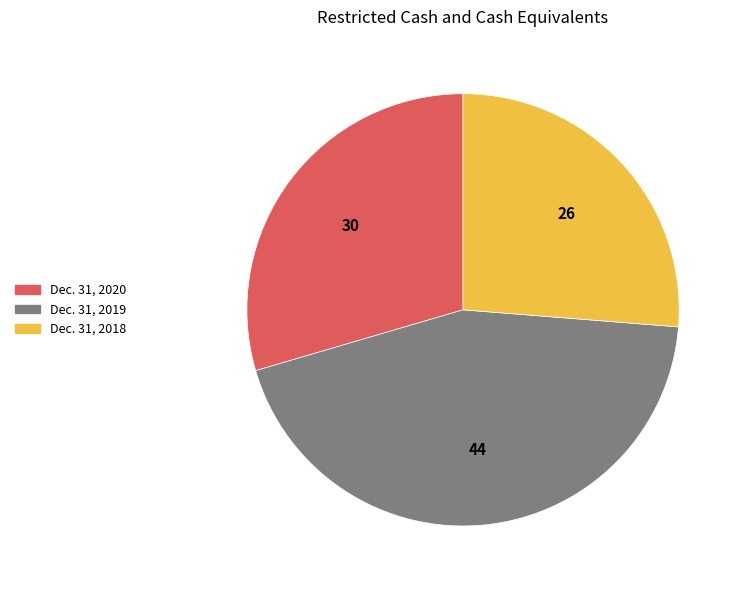

Between Dec. 31, 2018 and Dec. 31, 2020, which is larger?

Dec. 31, 2020